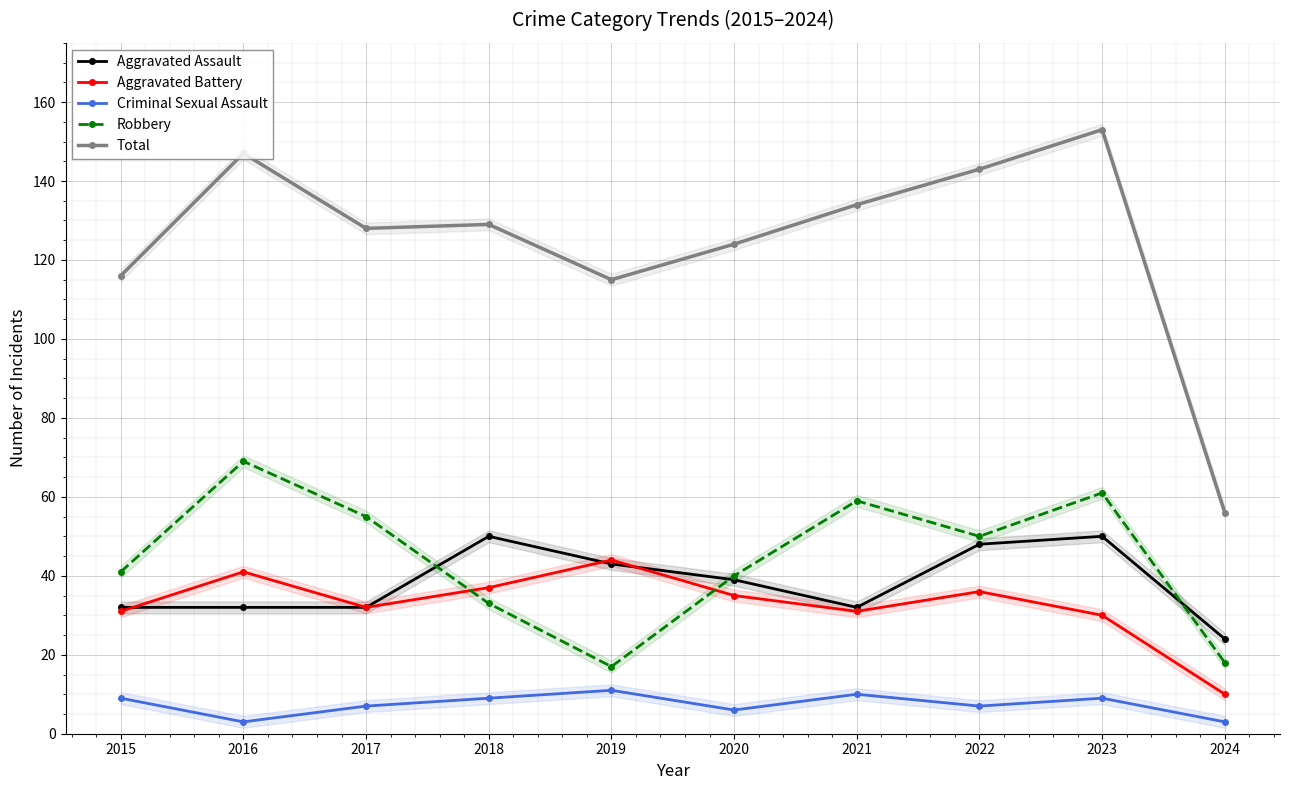

In Total, how many points are higher than both neighbors (excluding endpoints)?

3